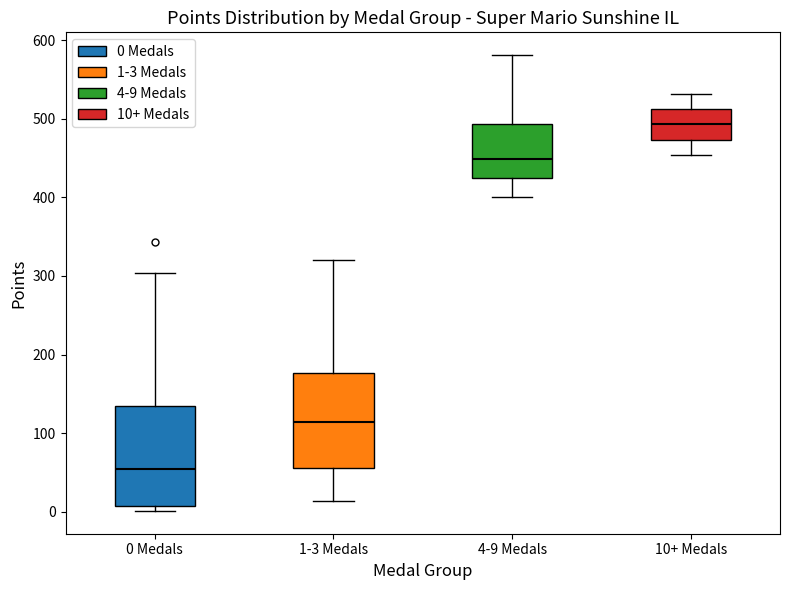

Which box's median line is the lowest?

0 Medals